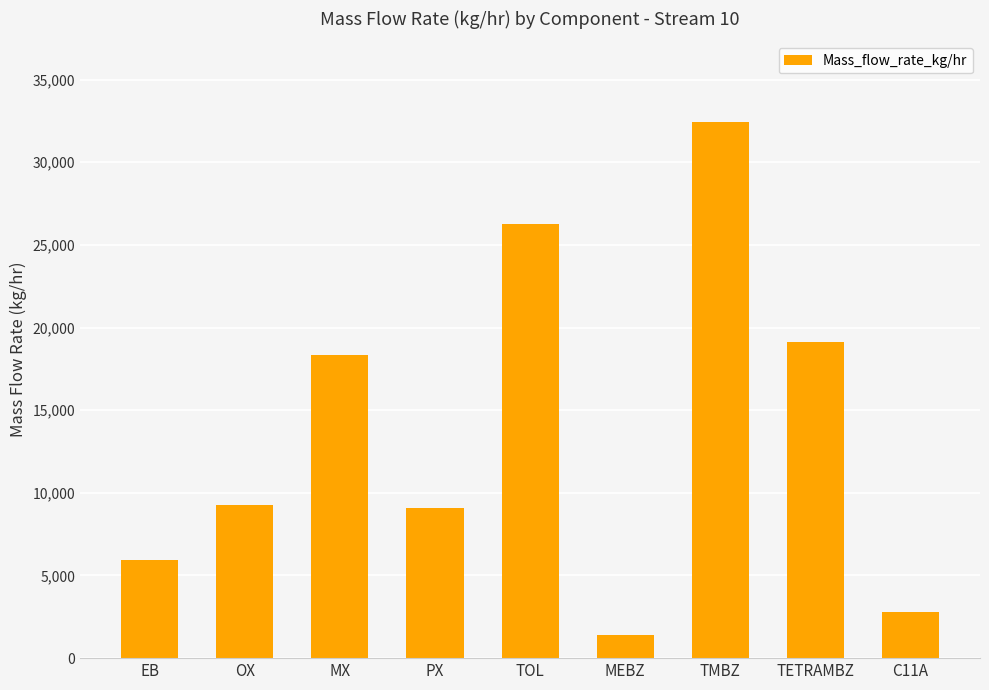

Reading left to right, what are all the values shown in this chart?

EB=5962.5	OX=9263.0	MX=18348.9	PX=9107.3	TOL=26271.4	MEBZ=1409.4	TMBZ=32446.4	TETRAMBZ=19129.6	C11A=2768.5